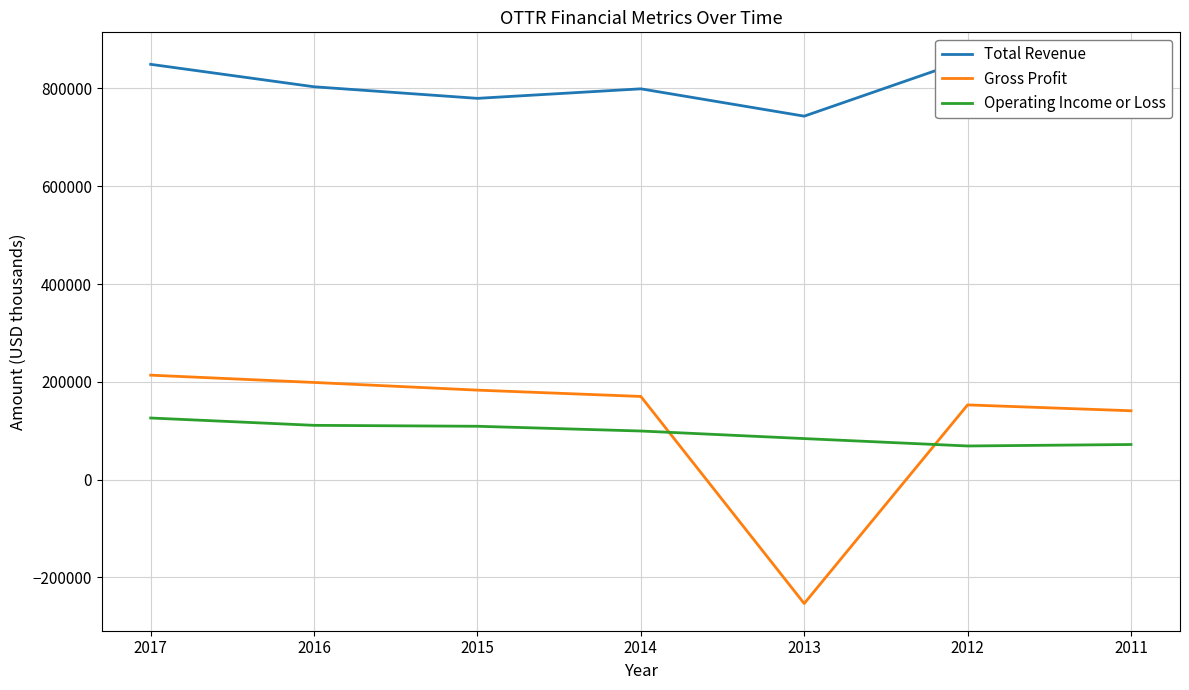

What is the value of the Total Revenue point at the 5th from the left?

743400